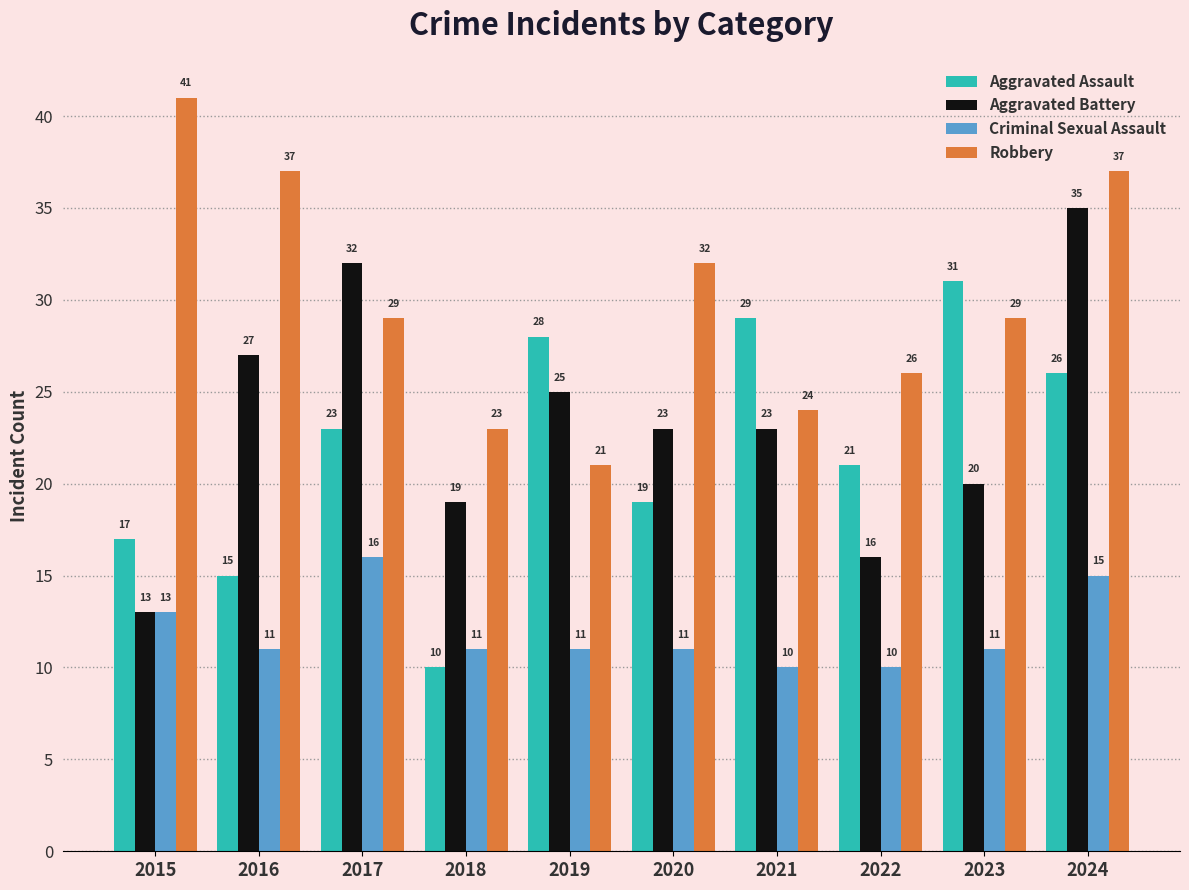

Reading left to right, transcribe all the data shown in this chart.

Aggravated Assault: 2015=17	2016=15	2017=23	2018=10	2019=28	2020=19	2021=29	2022=21	2023=31	2024=26
Aggravated Battery: 2015=13	2016=27	2017=32	2018=19	2019=25	2020=23	2021=23	2022=16	2023=20	2024=35
Criminal Sexual Assault: 2015=13	2016=11	2017=16	2018=11	2019=11	2020=11	2021=10	2022=10	2023=11	2024=15
Robbery: 2015=41	2016=37	2017=29	2018=23	2019=21	2020=32	2021=24	2022=26	2023=29	2024=37